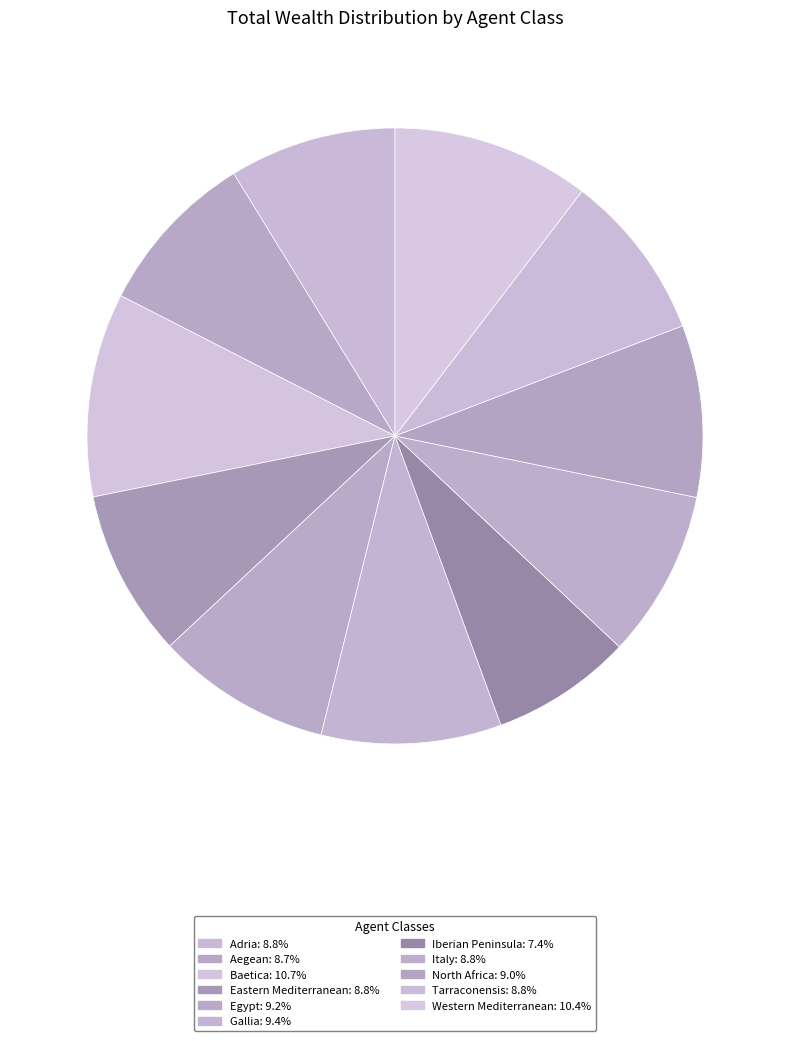

How many slices are in this pie chart?

11